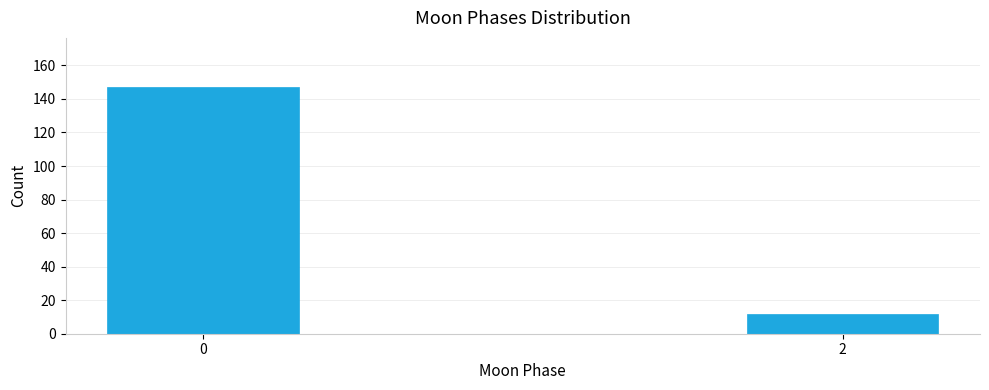

Reading left to right, transcribe all the data shown in this chart.

0=147	2=12